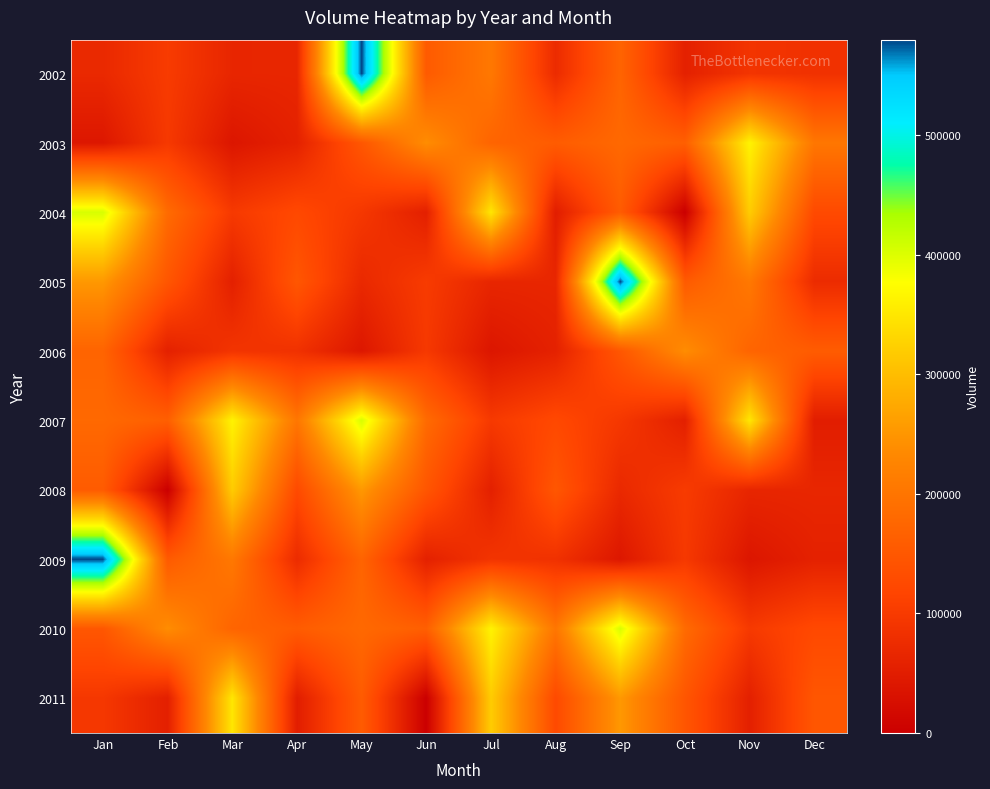

How many distinct data groups are displayed?

10